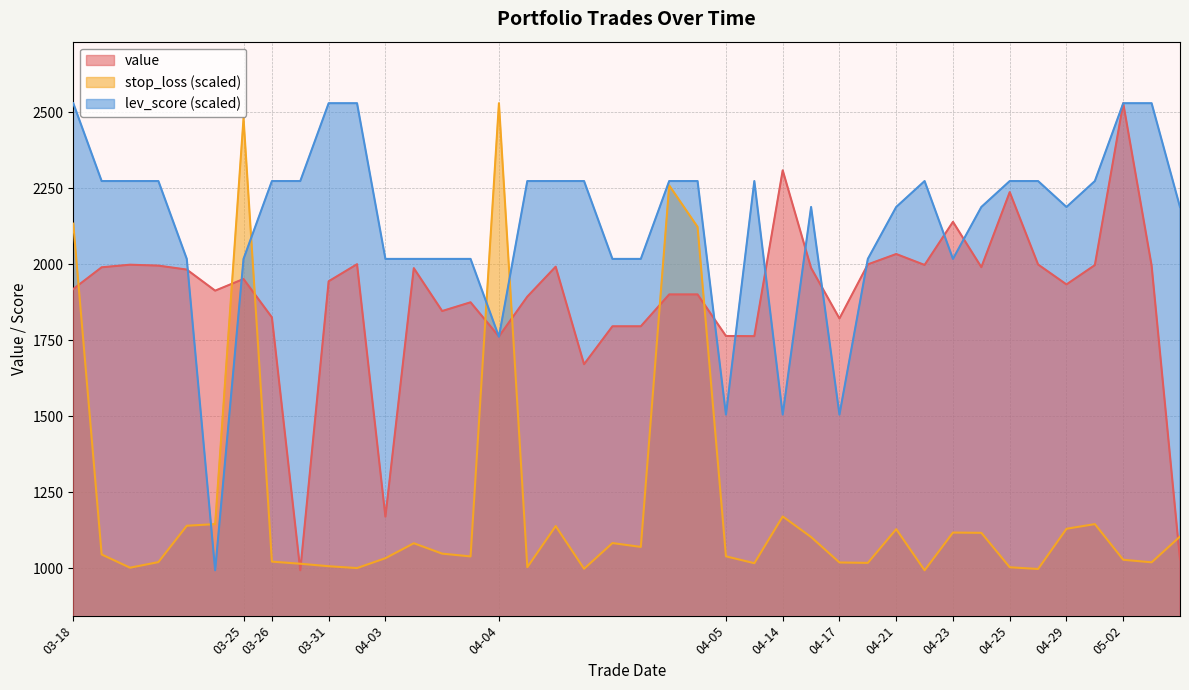

Is the value of lev_score at 2025-04-04 greater than the value of value at 2025-04-04?

No